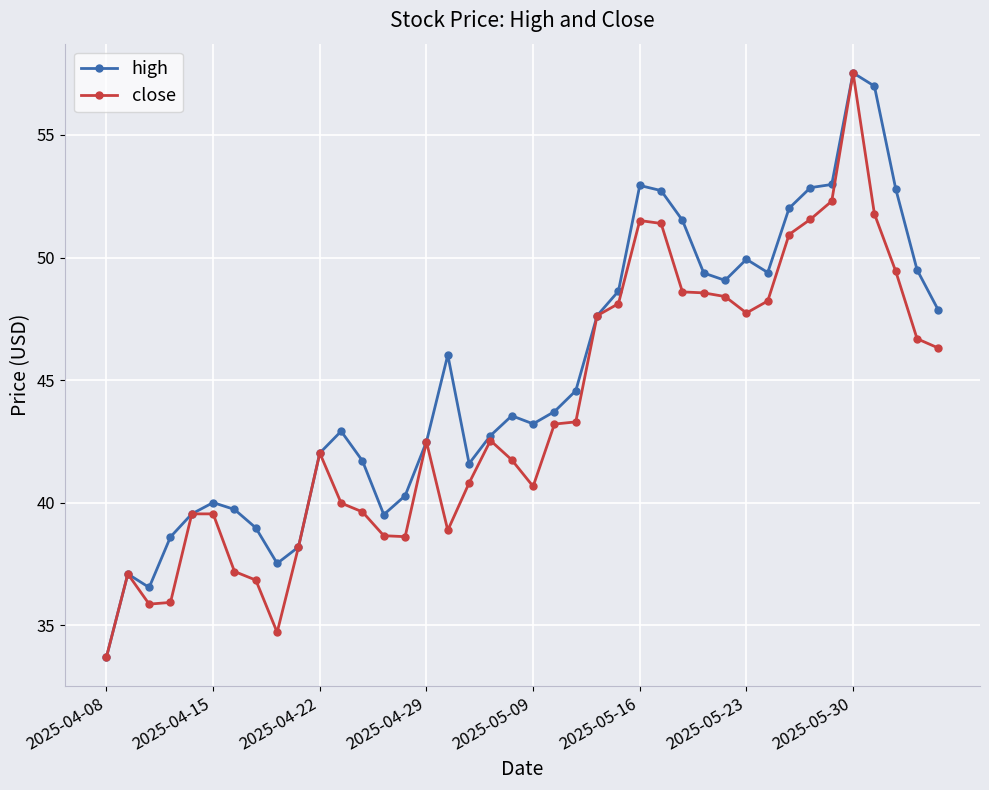

Rank the series by their average value, from lowest to highest.

close, high